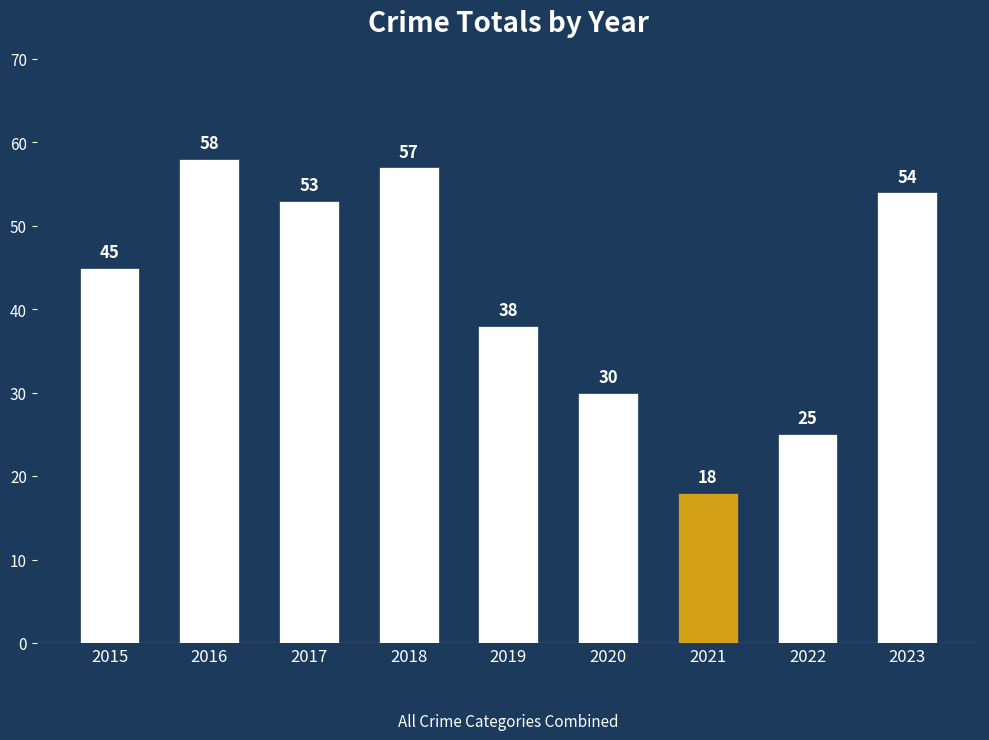

How many data points does each series have?

9